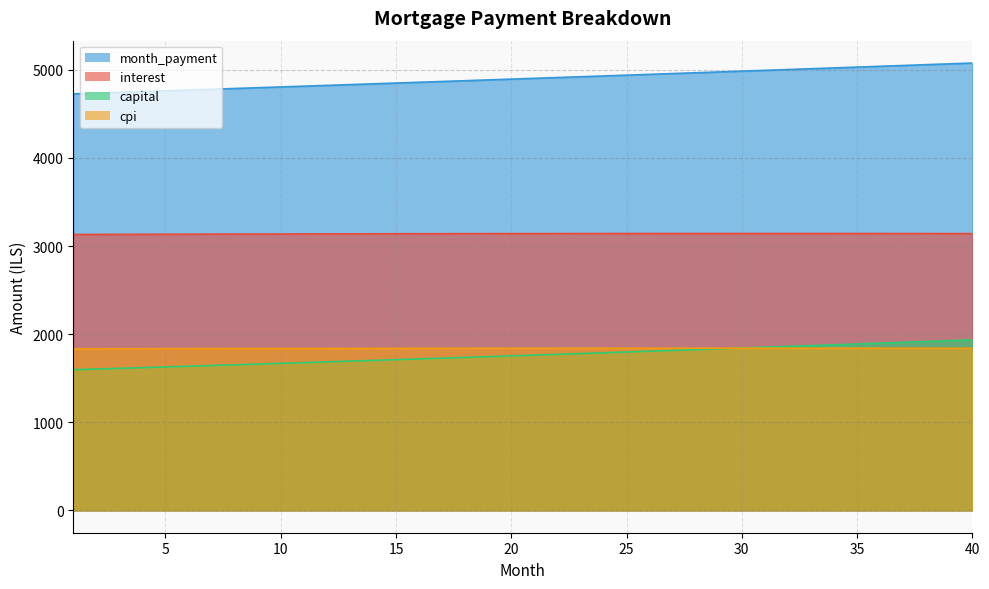

Is the value of cpi at 12 greater than the value of capital at 4?

Yes